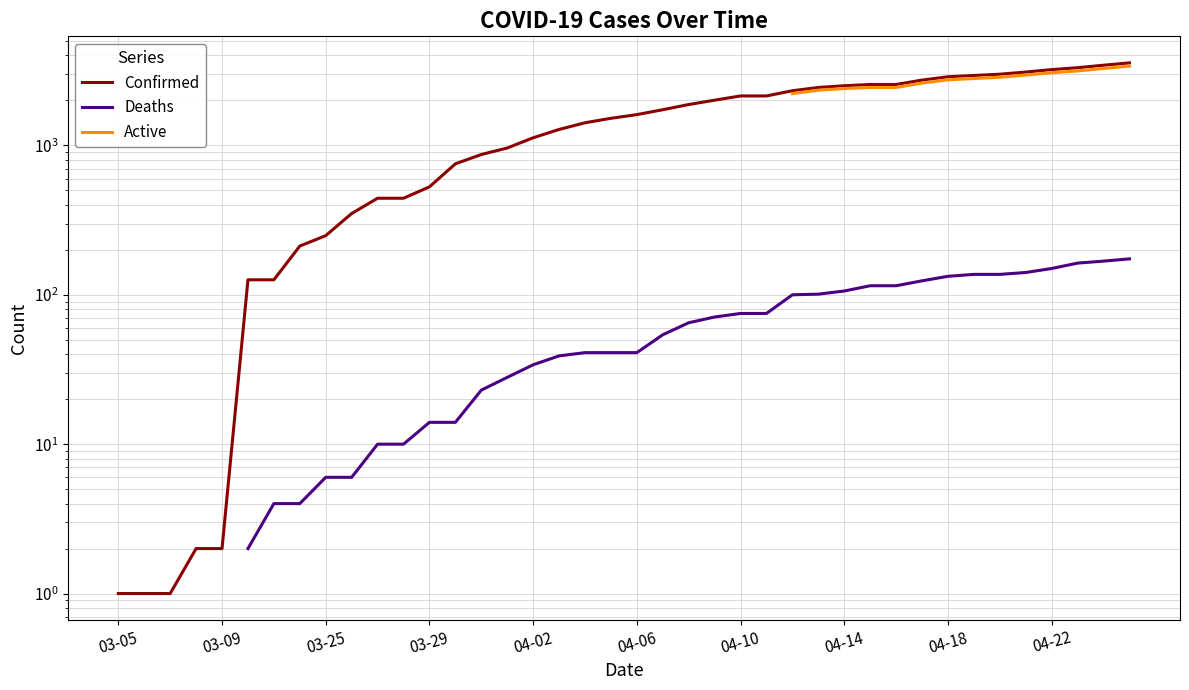

The Confirmed series shows 3772.5 at 29. True or false?

False